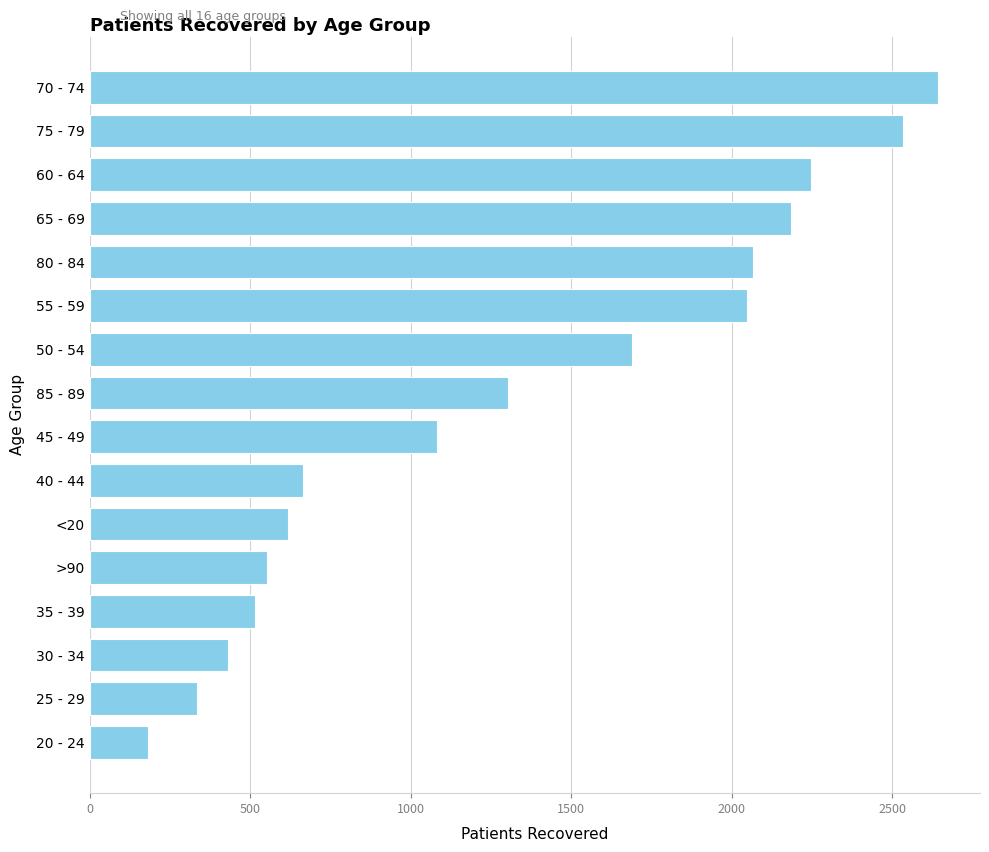

At which label is the value closest to 1411?

85 - 89